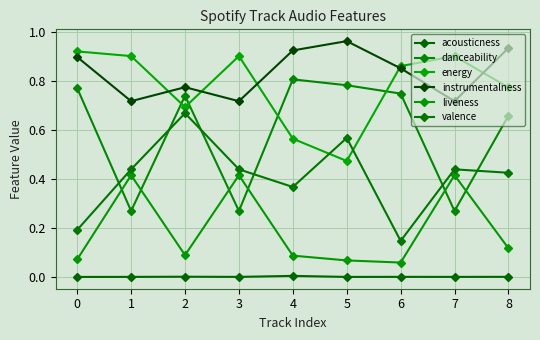

How many data points does each series have?

9